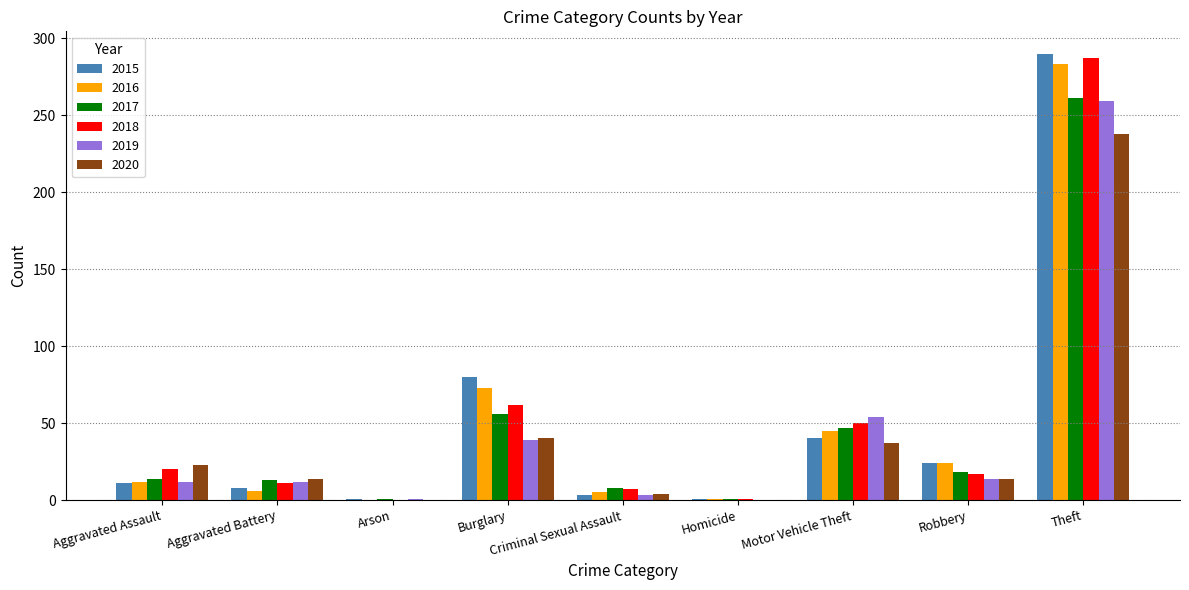

Is the value of 2020 at Homicide greater than the value of 2017 at Aggravated Assault?

No